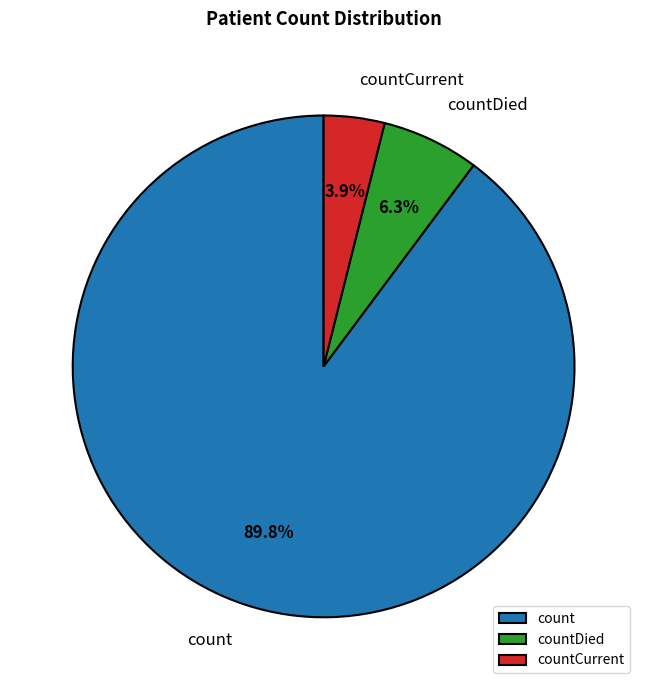

Which category has the biggest portion of the pie?

count